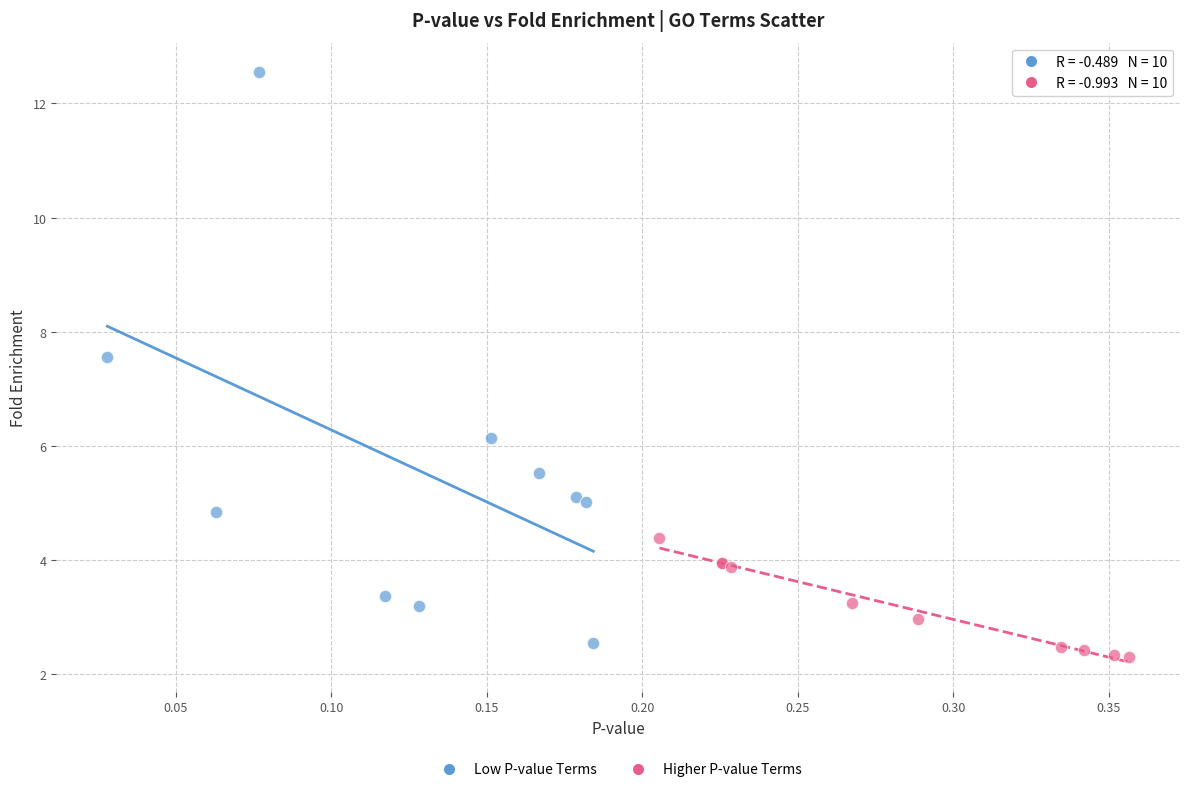

Which series reaches the minimum Y coordinate?

Higher P-value Terms